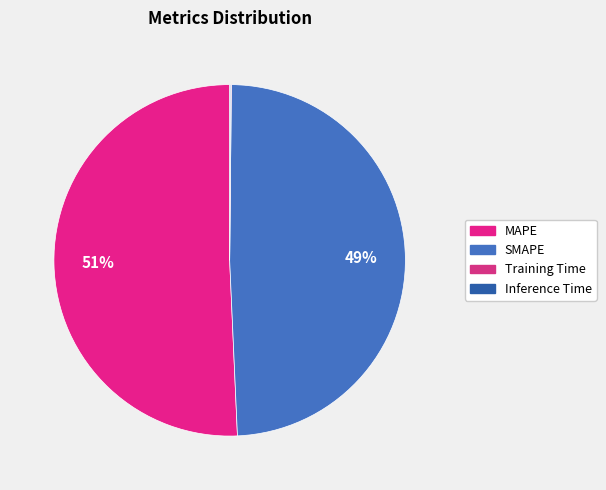

To the nearest percent, what is the combined percentage of Inference Time and SMAPE?

49%